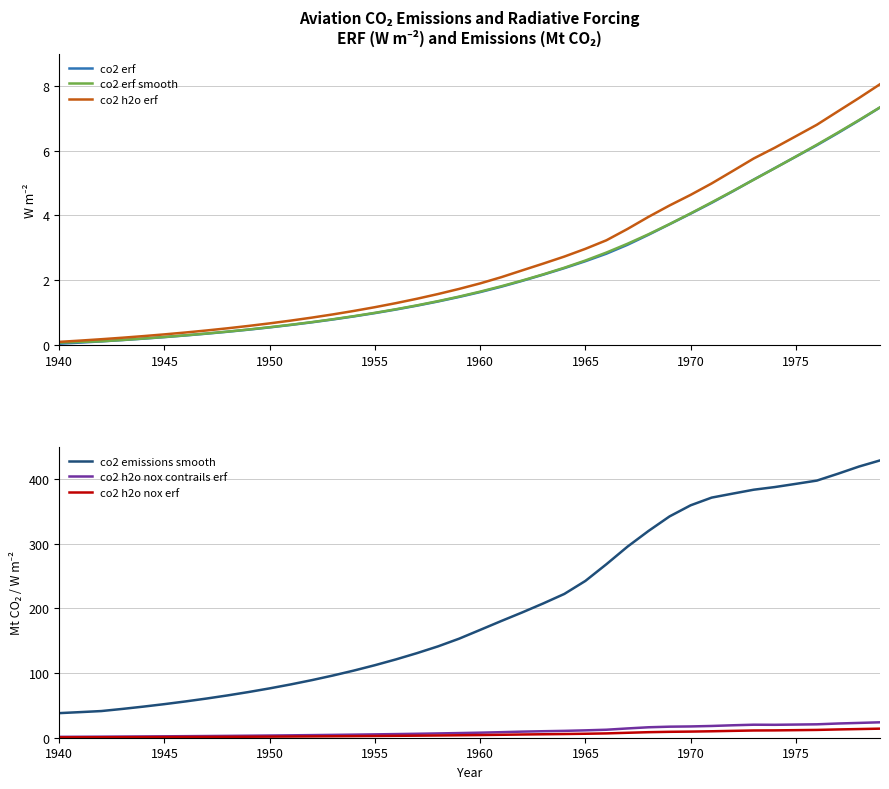

Which category has the lowest value in the co2 h2o nox contrails erf series?

1940